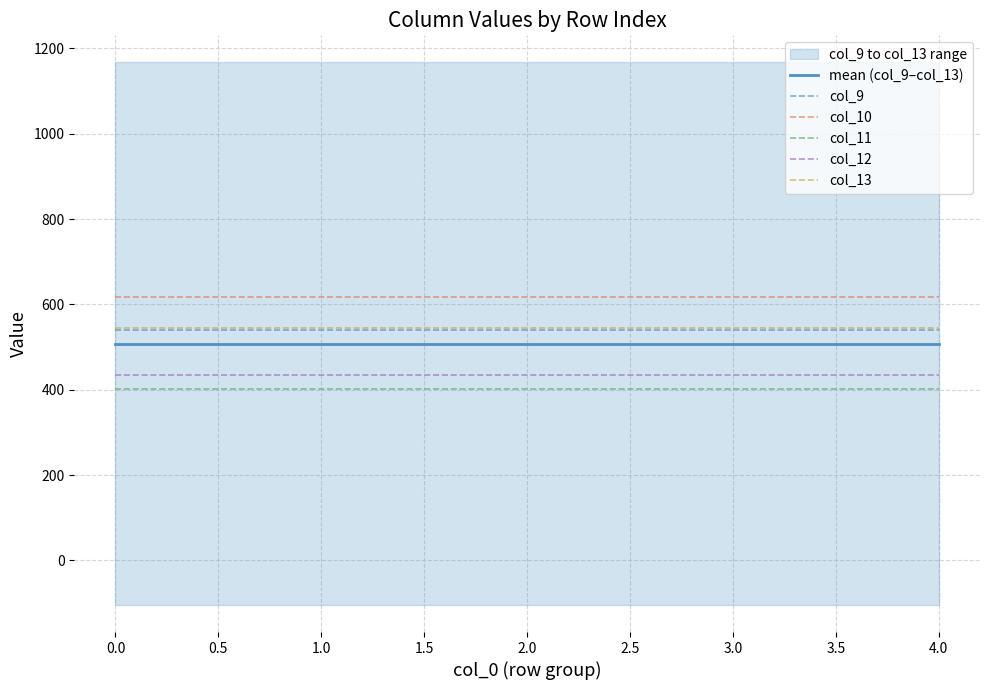

Reading right to left, list all the values displayed in this chart.

mean (col_9–col_13): 507.9	507.9	507.9	507.9	507.9
col_9: 539.1	539.1	539.1	539.1	539.1
col_10: 617.9	617.9	617.9	617.9	617.9
col_11: 401.8	401.8	401.8	401.8	401.8
col_12: 435.2	435.2	435.2	435.2	435.2
col_13: 545.6	545.6	545.6	545.6	545.6